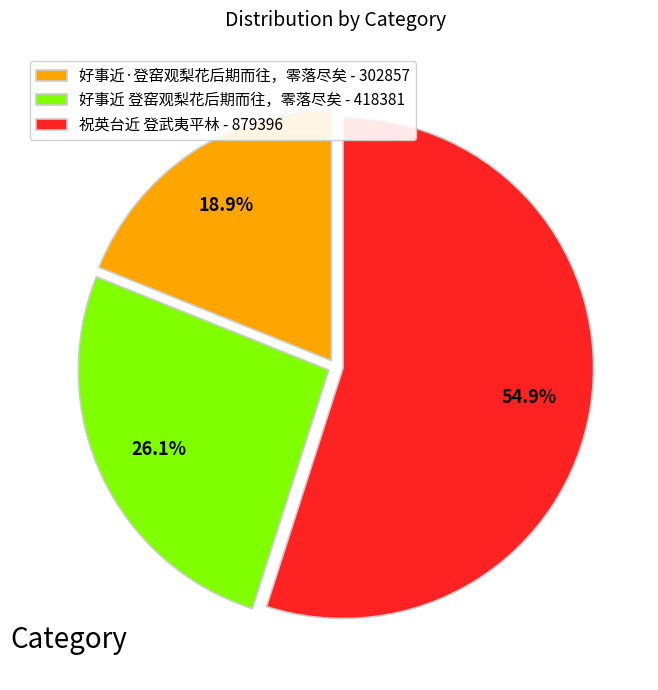

Which slice is the largest?

祝英台近 登武夷平林